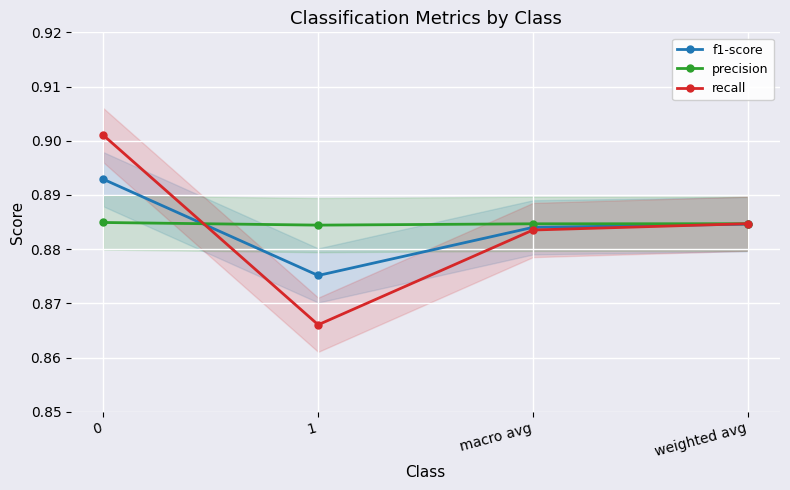

Reading left to right, extract all data points from this chart.

f1-score: 0=0.9	1=0.9	macro avg=0.9	weighted avg=0.9
precision: 0=0.9	1=0.9	macro avg=0.9	weighted avg=0.9
recall: 0=0.9	1=0.9	macro avg=0.9	weighted avg=0.9